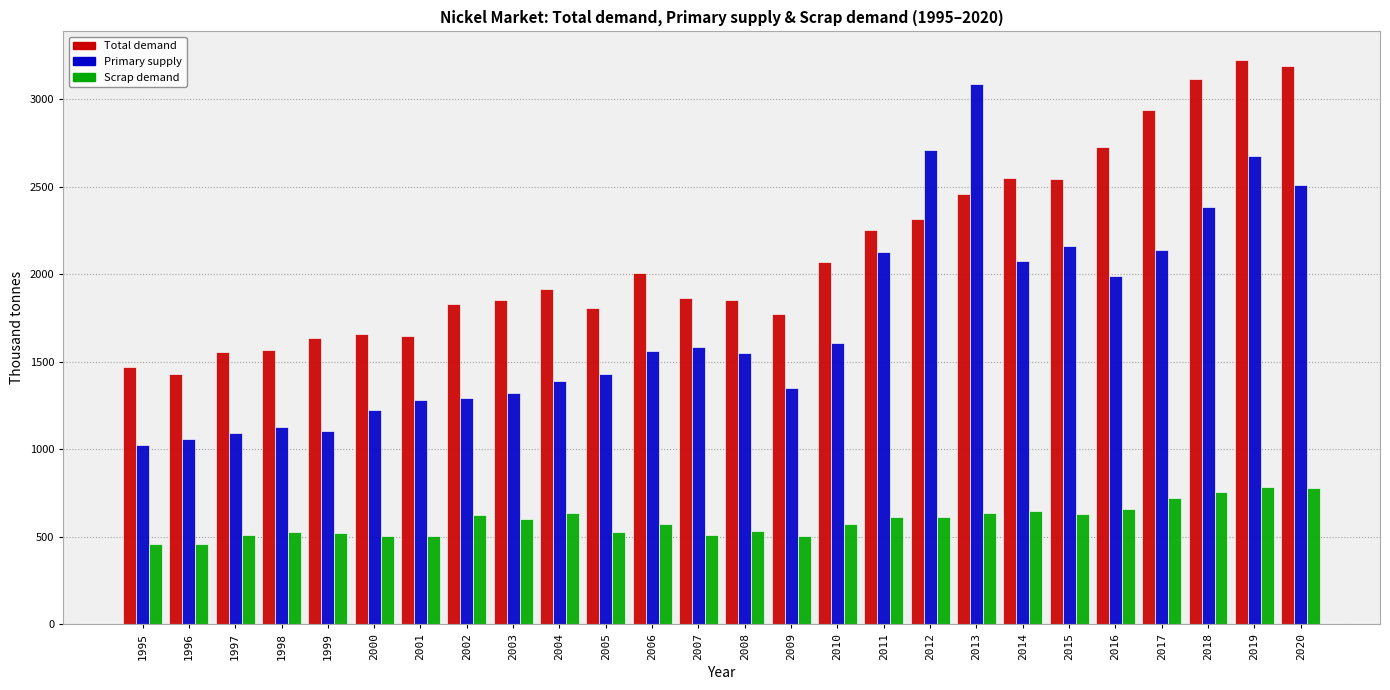

Is it true that Total demand equals 2530.6 at 2003?

False